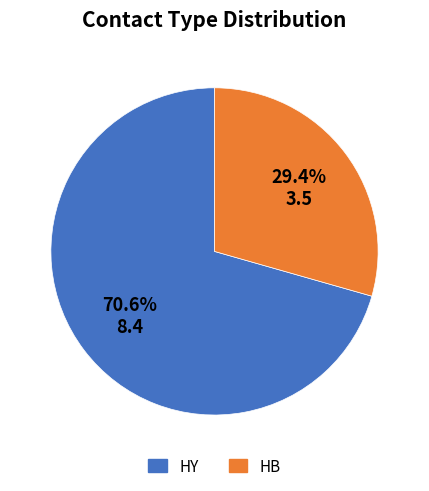

Does any single category account for the majority?

Yes